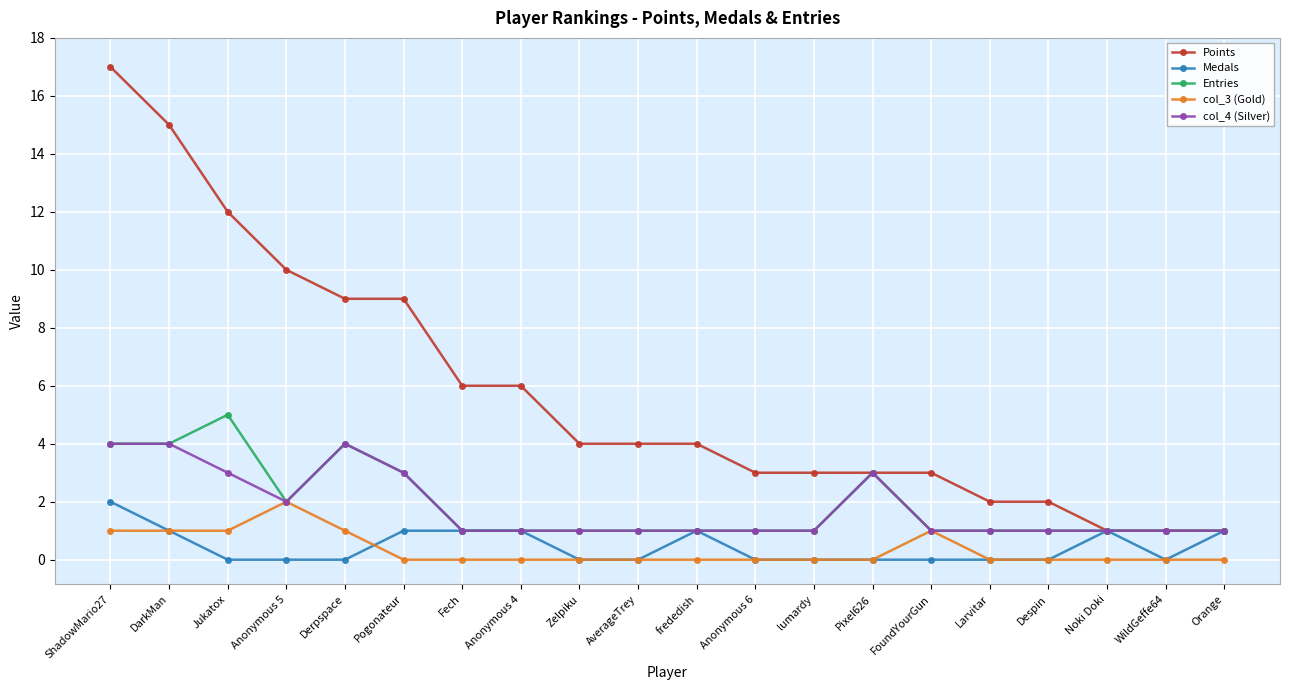

Which series ends up on top after the final intersection of Medals and col_3 (Gold)?

Medals